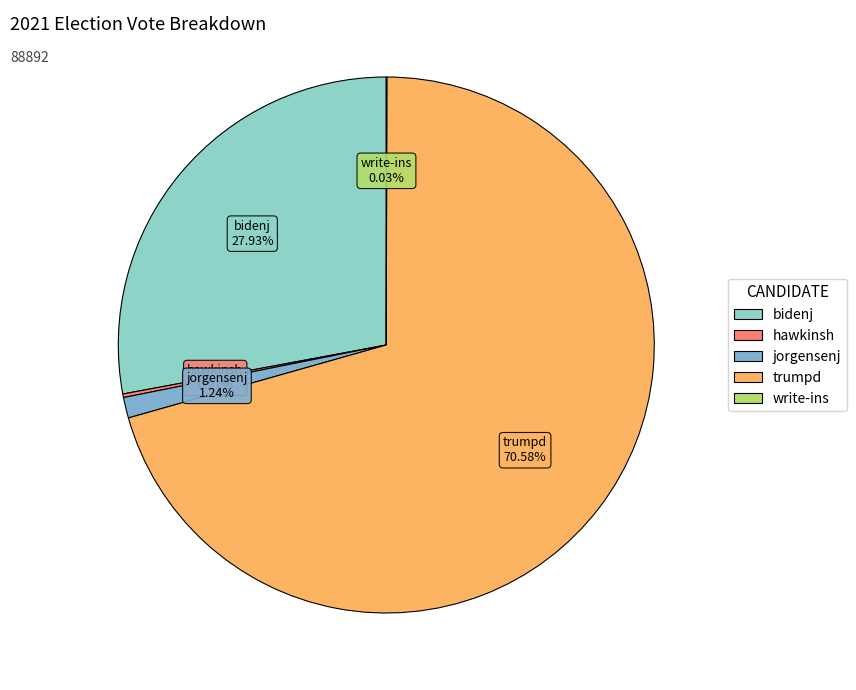

What is the largest slice in the pie chart?

trumpd